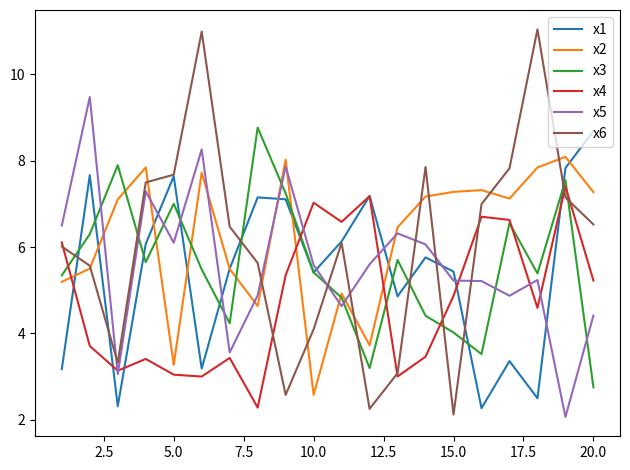

What is the maximum value shown in the chart?

11.0